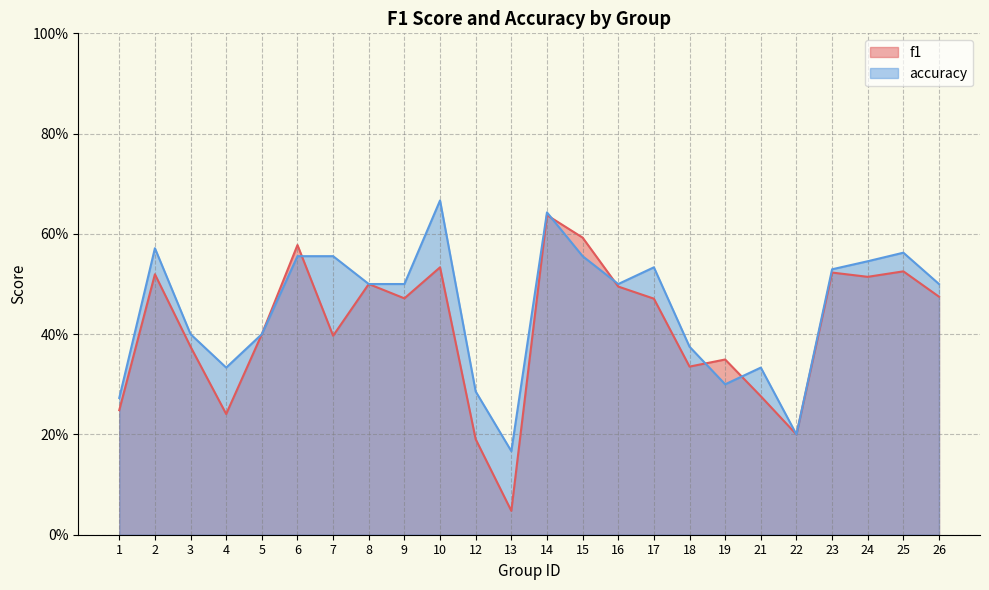

True or false: f1 has a value of 0.4 at 3.

True